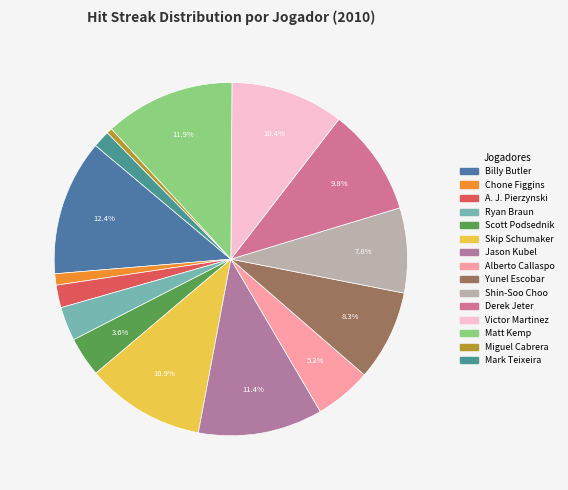

To the nearest percent, what is the difference between the Billy Butler and Ryan Braun slice percentages?

9%